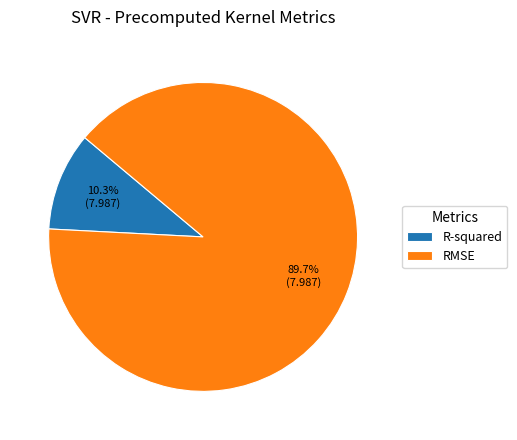

Rank the categories by value from highest to lowest.

RMSE, R-squared